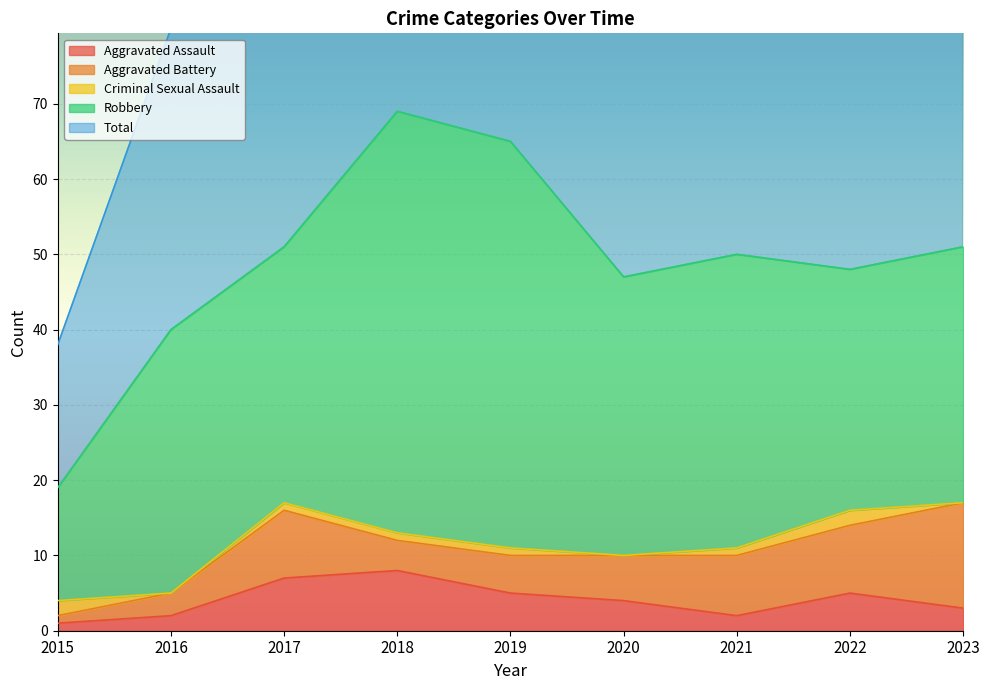

What is the average value of the Aggravated Assault series?

4